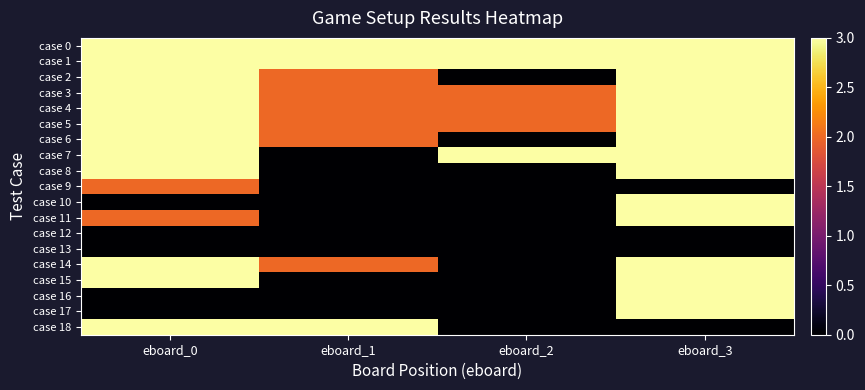

Reading left to right, extract all data points from this chart.

case 0: eboard_0=3	eboard_1=3	eboard_2=3	eboard_3=3
case 1: eboard_0=3	eboard_1=3	eboard_2=3	eboard_3=3
case 2: eboard_0=3	eboard_1=2	eboard_2=0	eboard_3=3
case 3: eboard_0=3	eboard_1=2	eboard_2=2	eboard_3=3
case 4: eboard_0=3	eboard_1=2	eboard_2=2	eboard_3=3
case 5: eboard_0=3	eboard_1=2	eboard_2=2	eboard_3=3
case 6: eboard_0=3	eboard_1=2	eboard_2=0	eboard_3=3
case 7: eboard_0=3	eboard_1=0	eboard_2=3	eboard_3=3
case 8: eboard_0=3	eboard_1=0	eboard_2=0	eboard_3=3
case 9: eboard_0=2	eboard_1=0	eboard_2=0	eboard_3=0
case 10: eboard_0=0	eboard_1=0	eboard_2=0	eboard_3=3
case 11: eboard_0=2	eboard_1=0	eboard_2=0	eboard_3=3
case 12: eboard_0=0	eboard_1=0	eboard_2=0	eboard_3=0
case 13: eboard_0=0	eboard_1=0	eboard_2=0	eboard_3=0
case 14: eboard_0=3	eboard_1=2	eboard_2=0	eboard_3=3
case 15: eboard_0=3	eboard_1=0	eboard_2=0	eboard_3=3
case 16: eboard_0=0	eboard_1=0	eboard_2=0	eboard_3=3
case 17: eboard_0=0	eboard_1=0	eboard_2=0	eboard_3=3
case 18: eboard_0=3	eboard_1=3	eboard_2=0	eboard_3=0